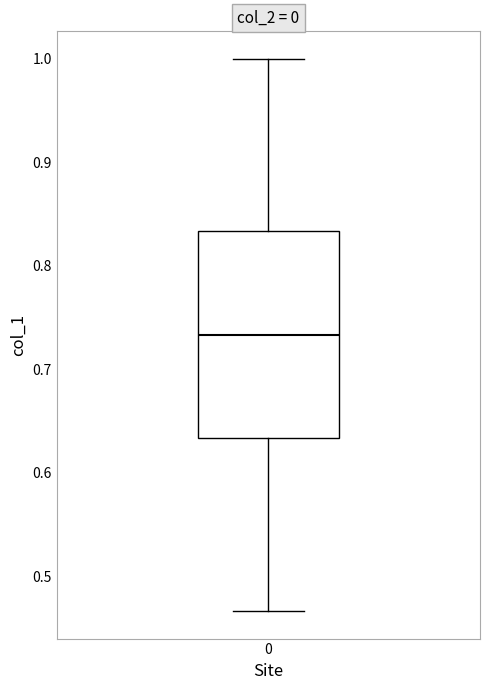

Where does the upper whisker of the box at x = 0 end on the y-axis? The values are not printed on the chart, so give them approximately, as read against the axis.

1.00